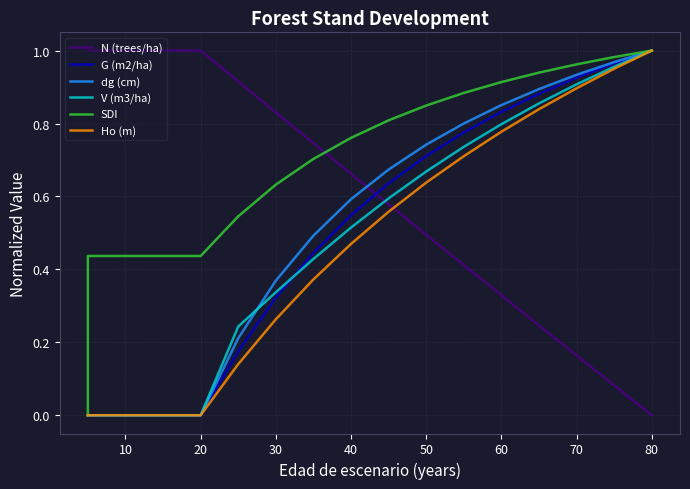

The Ho (m) series shows 0.0 at 20. True or false?

True